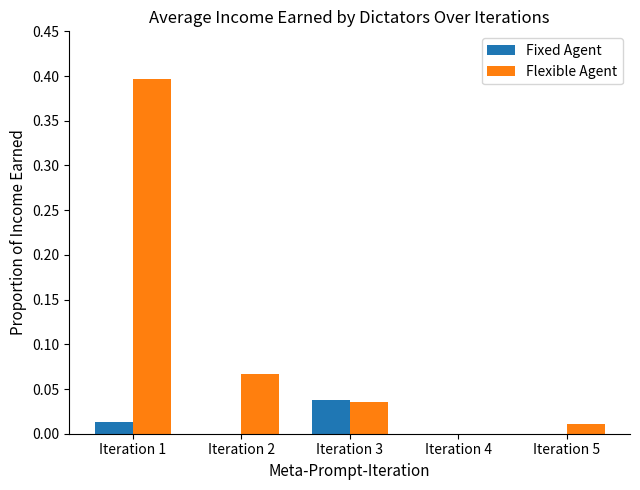

The value of Flexible Agent at Iteration 4 is 0.0. True or false?

True